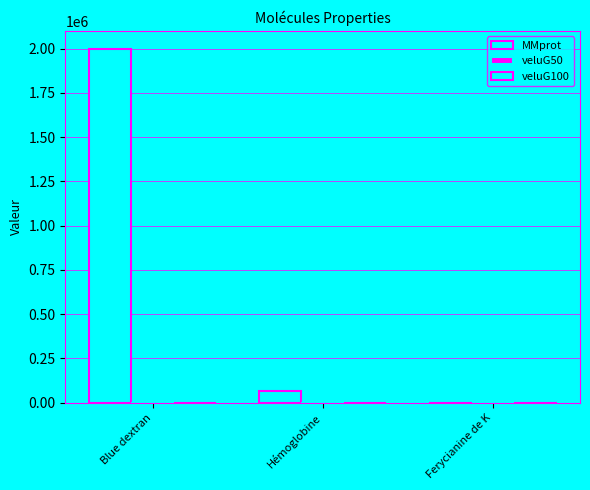

What is the value of the MMprot bar at the 2nd from the left?

65000.0